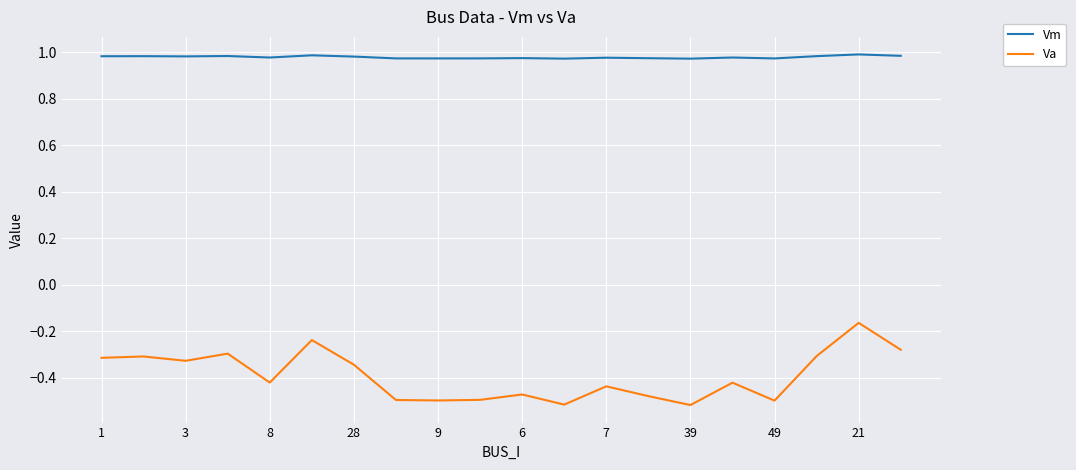

Which series has the largest total across all categories?

Vm